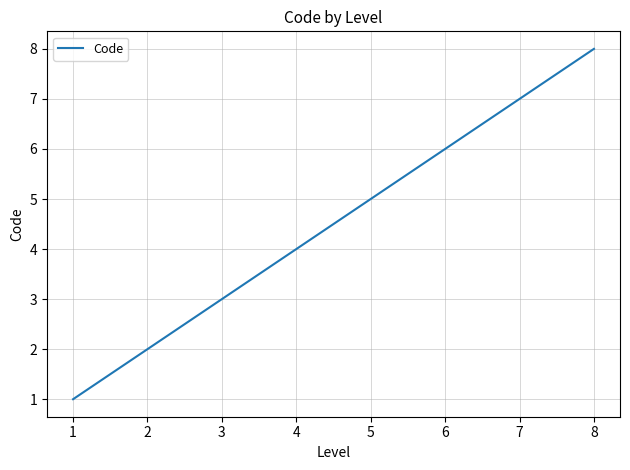

What is the change in value from 1 to 5?

+4